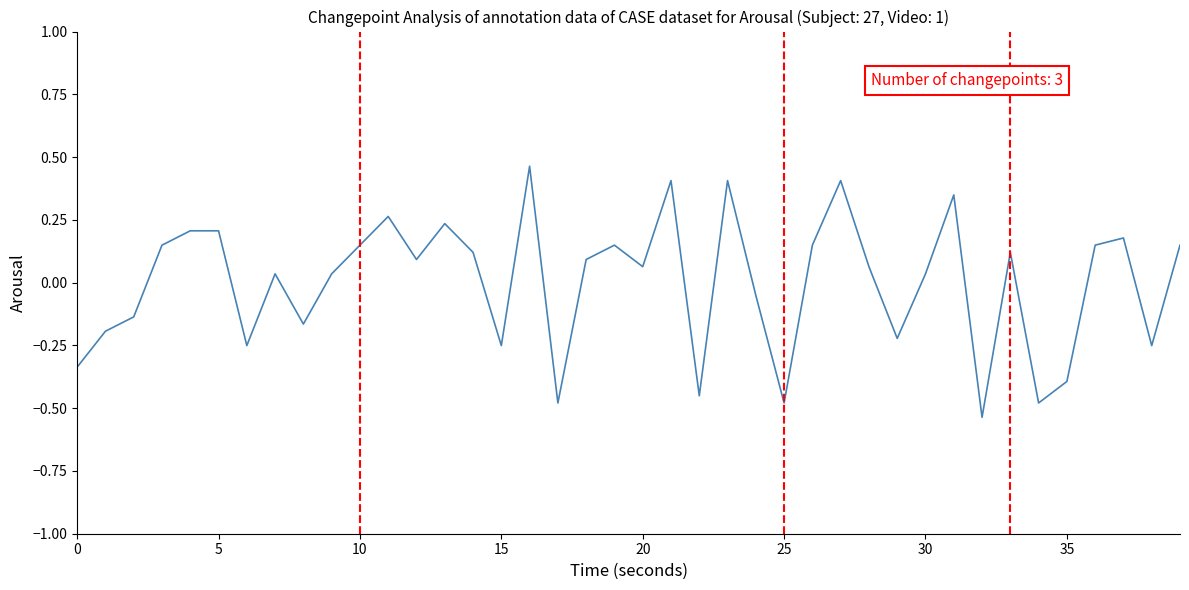

How many points are lower than both their immediate neighbors (excluding endpoints)?

12